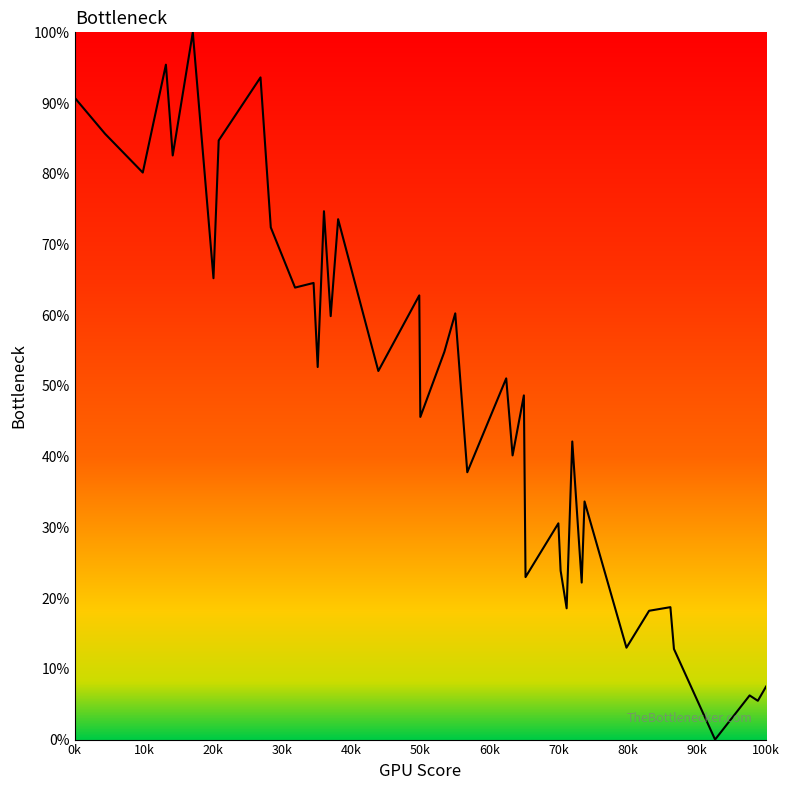

What is the maximum value shown in the chart?

100.0